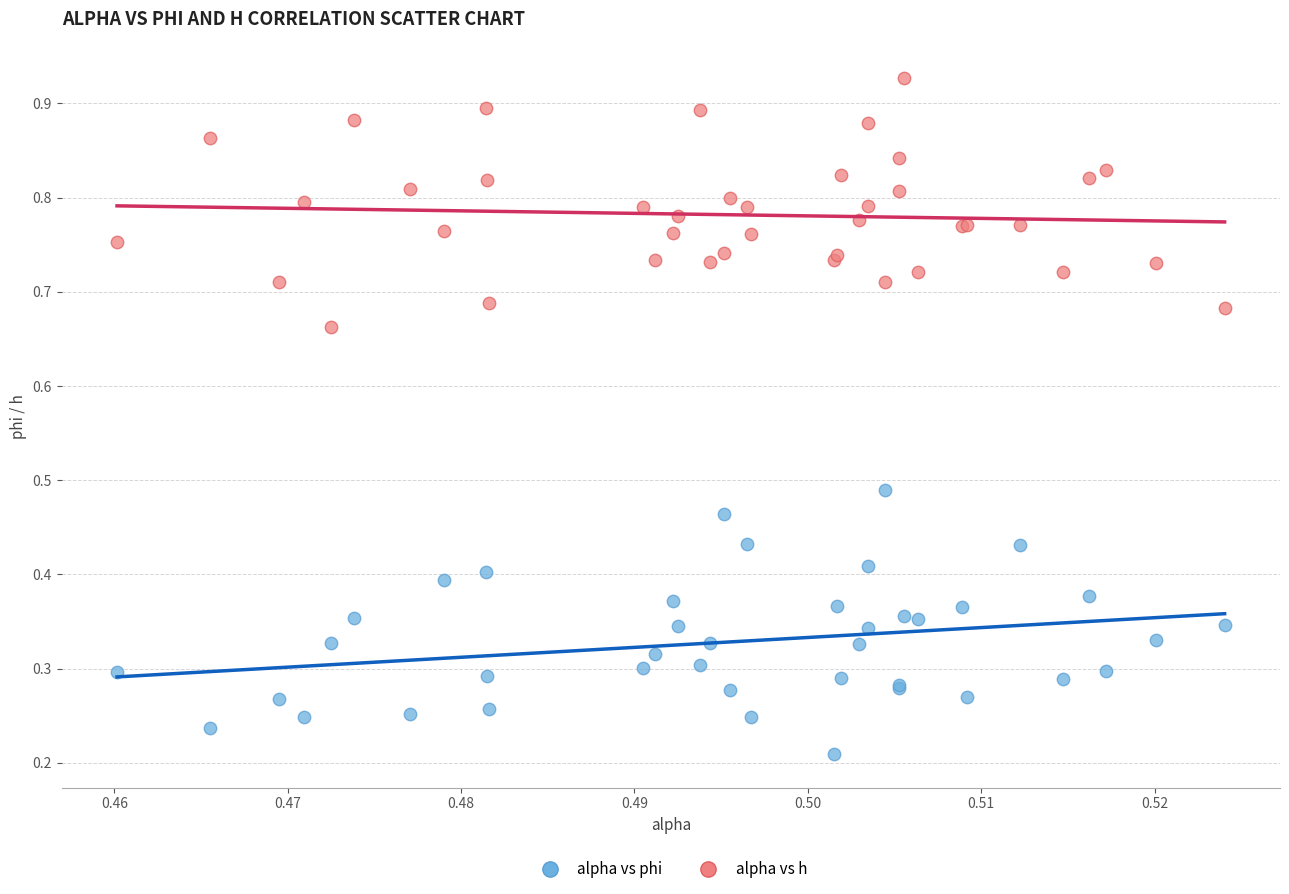

Which series reaches the minimum Y coordinate?

alpha vs phi